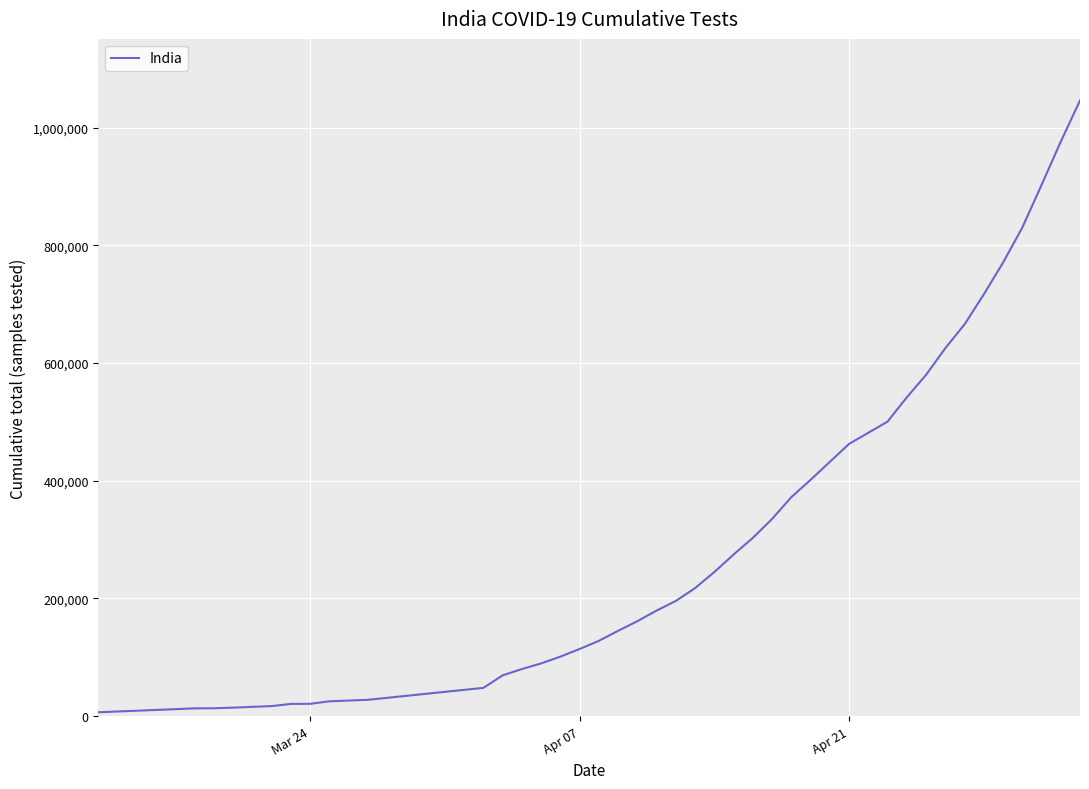

What is the maximum value shown in the chart?

1046450